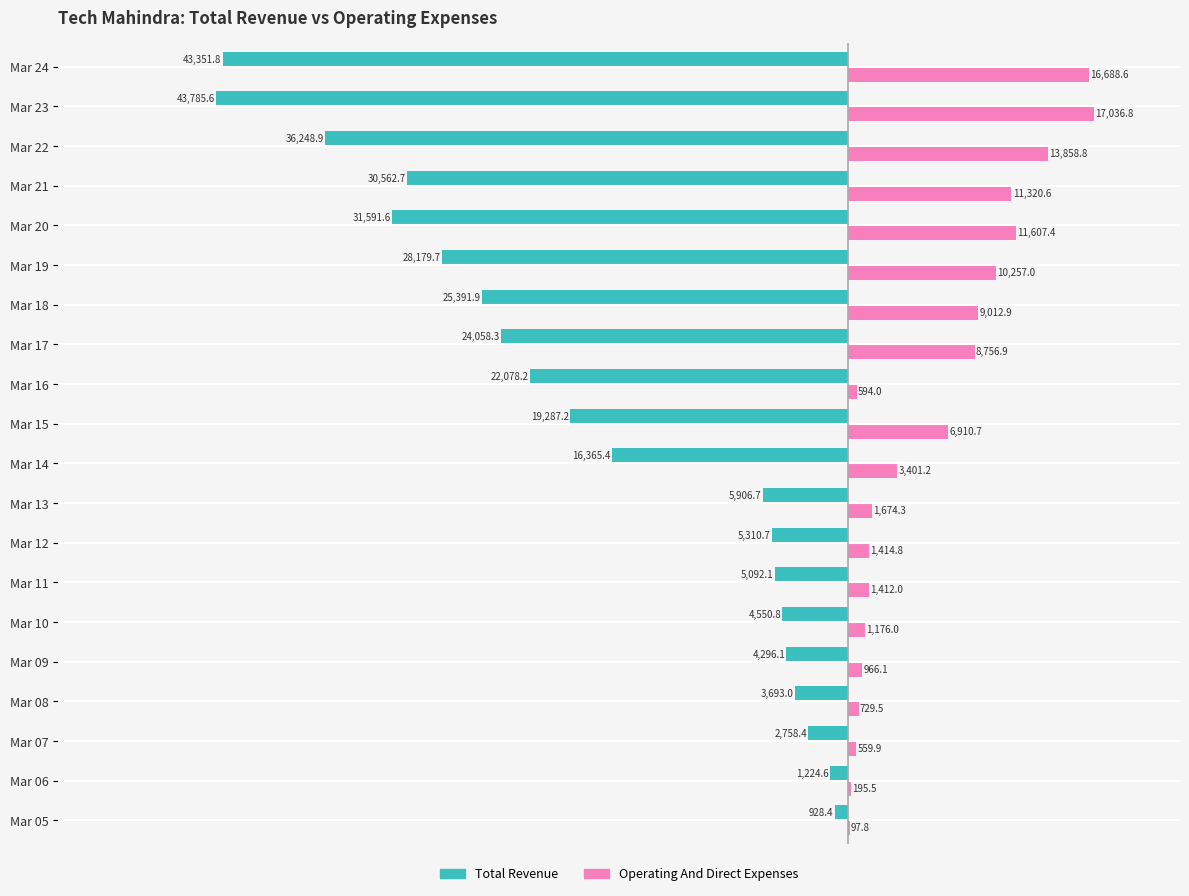

Which series has the widest spread of values?

Total Revenue